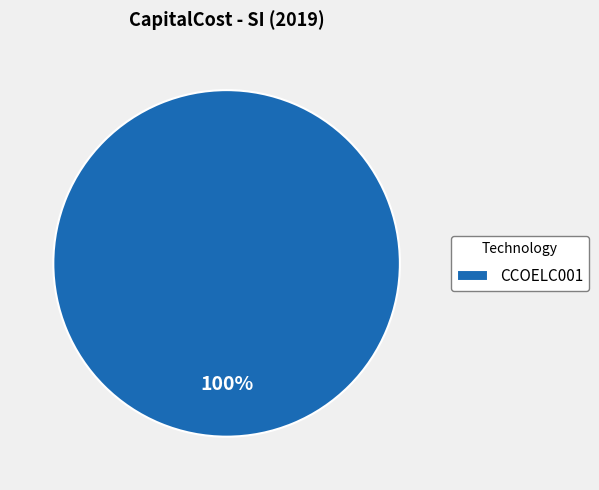

True or false: CCOELC001 accounts for 100% of the total.

True